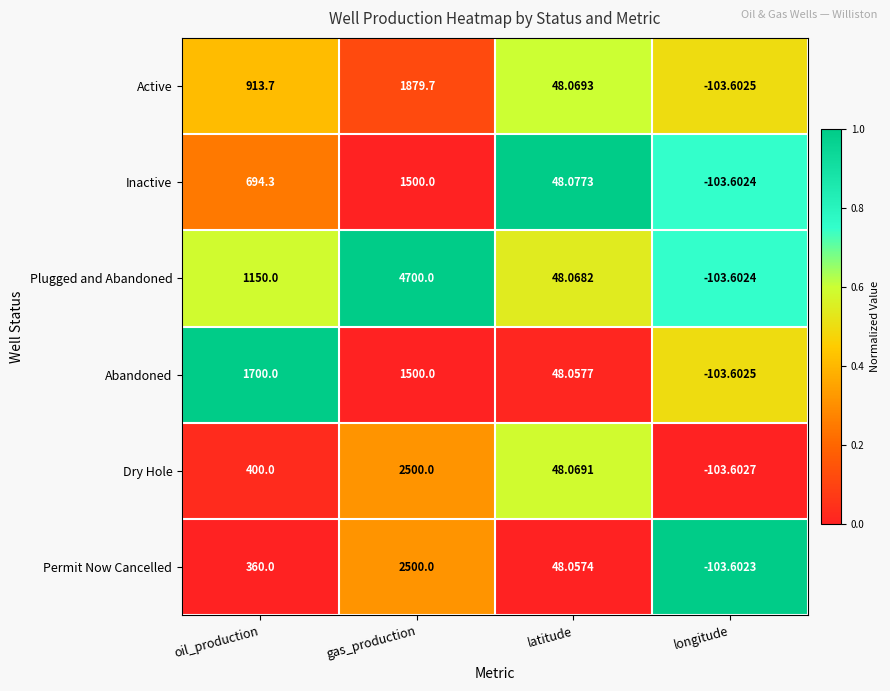

Between oil_production and longitude, which series saw the biggest shift?

Abandoned